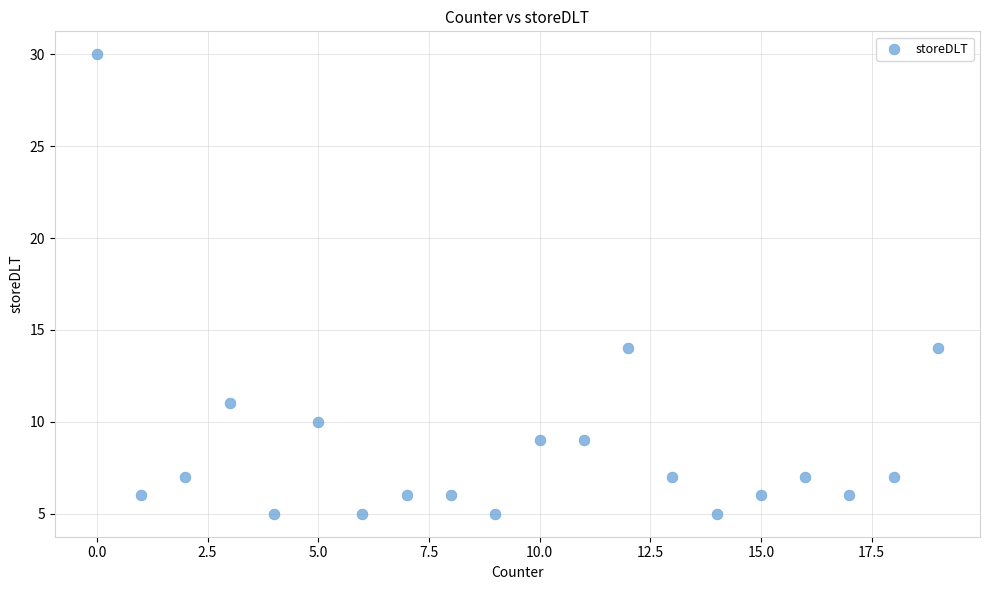

What is the range of Y values (max minus min)?

25